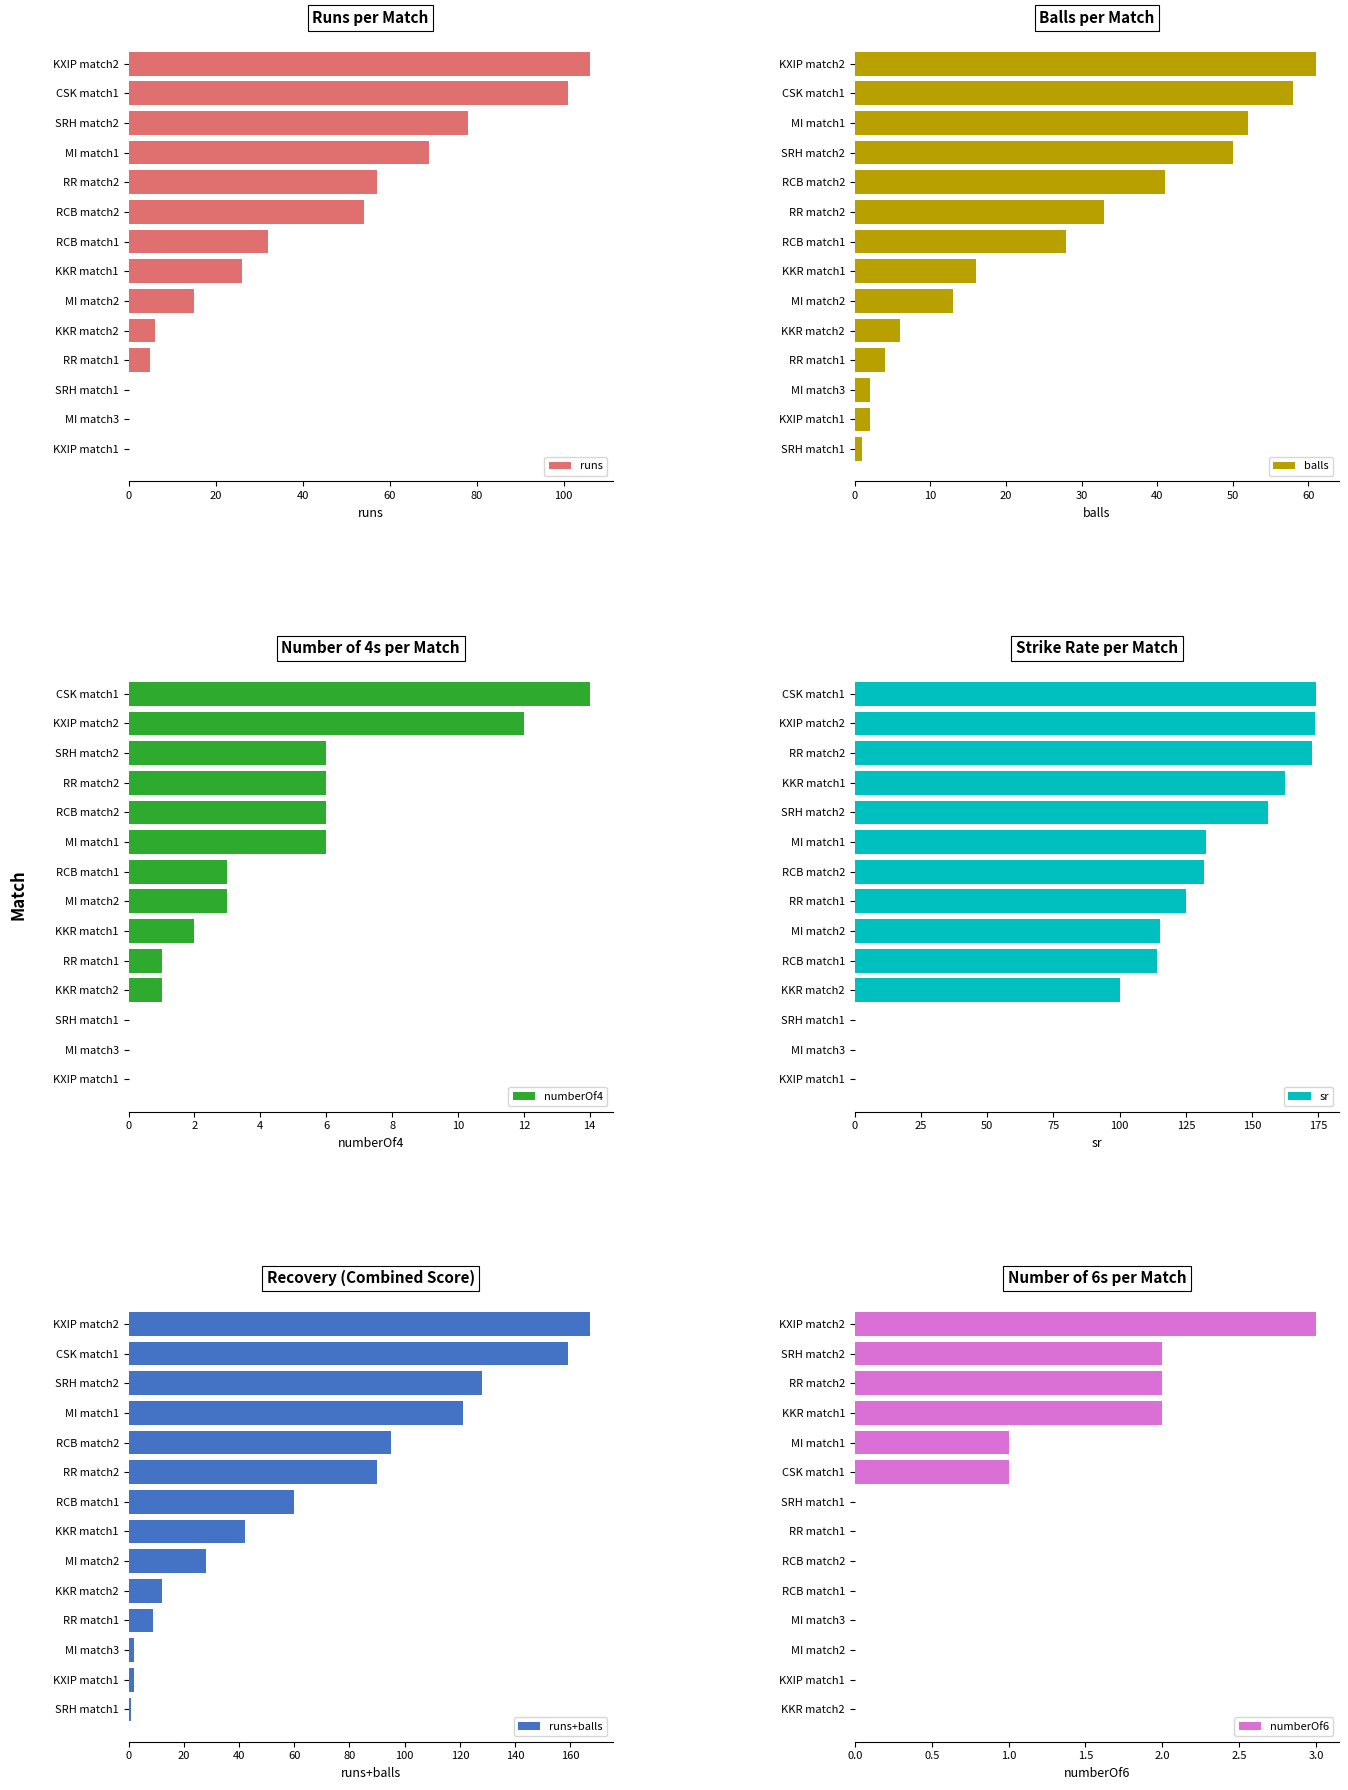

Which series has the largest total across all categories?

sr